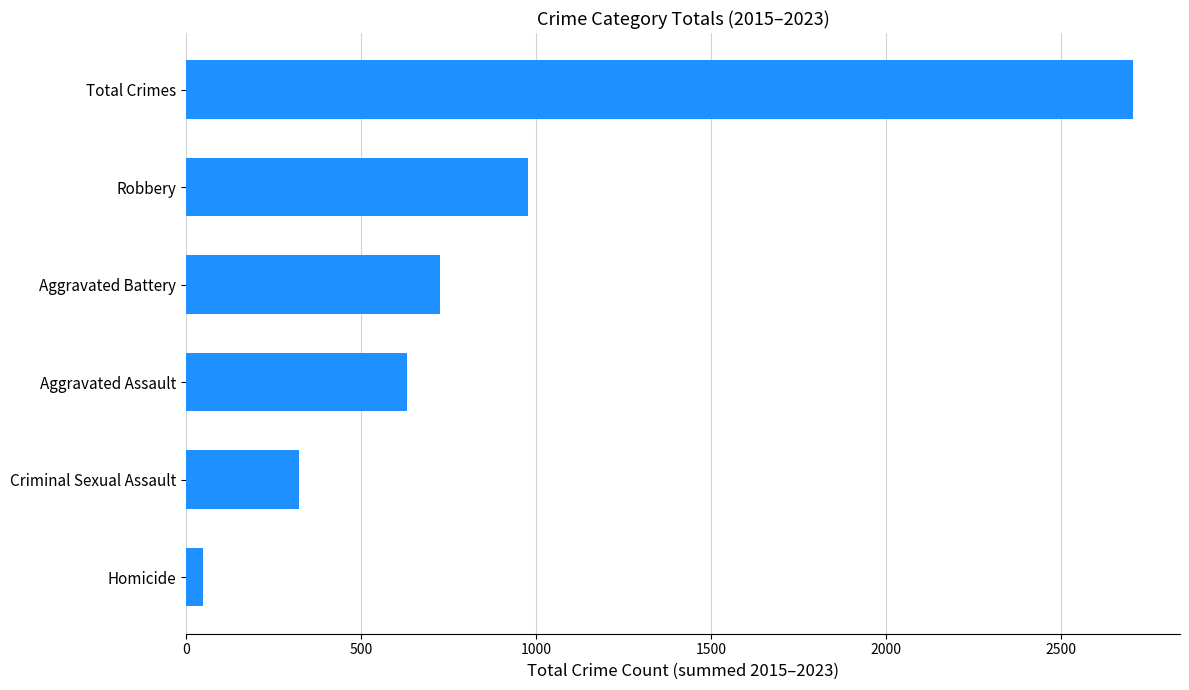

Rank the categories by value from highest to lowest.

Total Crimes, Robbery, Aggravated Battery, Aggravated Assault, Criminal Sexual Assault, Homicide